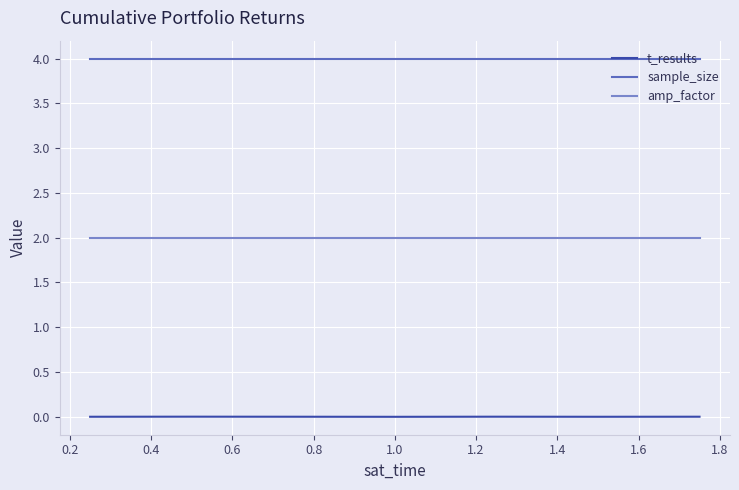

What is the maximum value for sample_size?

4.0